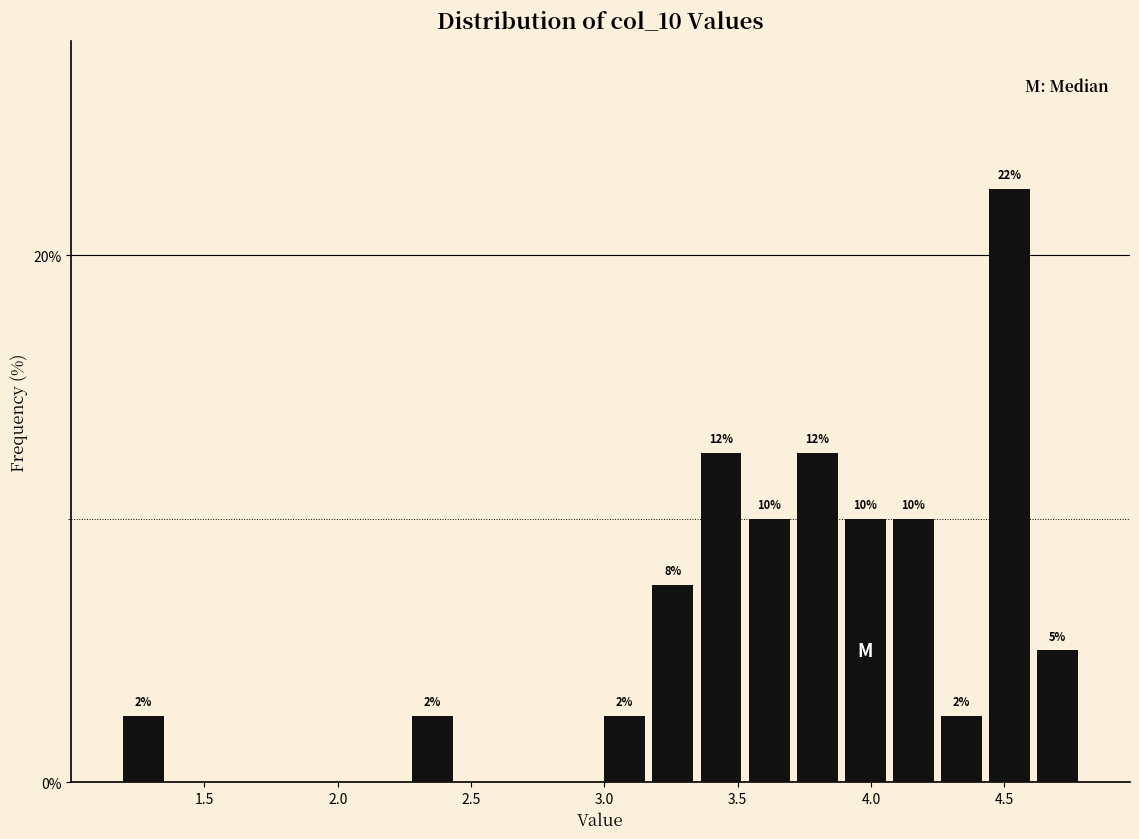

Around what value on the x-axis is the tallest bar? Give the approximate position of its centre, as read against the axis.

4.50